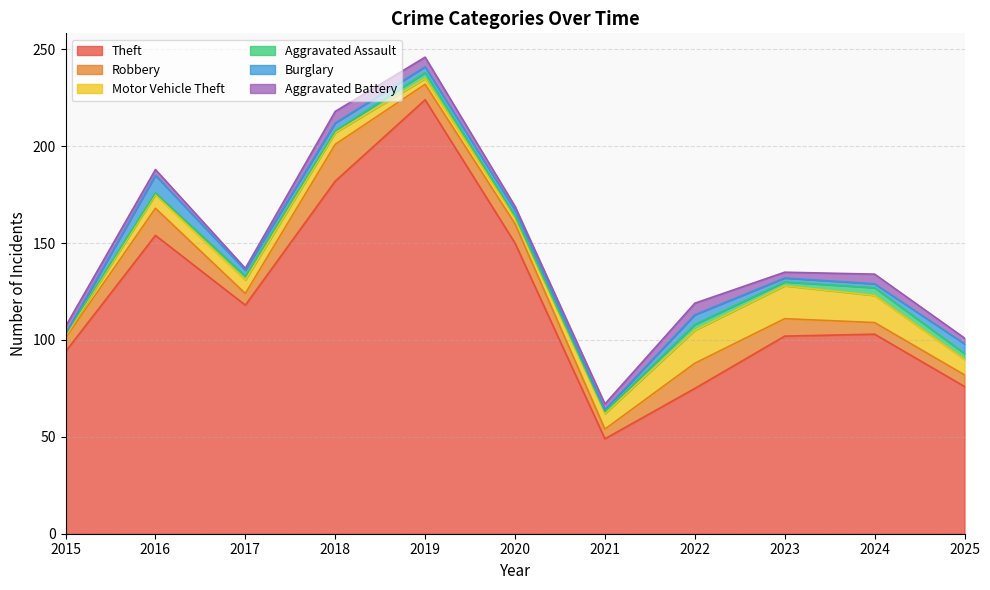

Does the chart have visible grid lines?

Yes